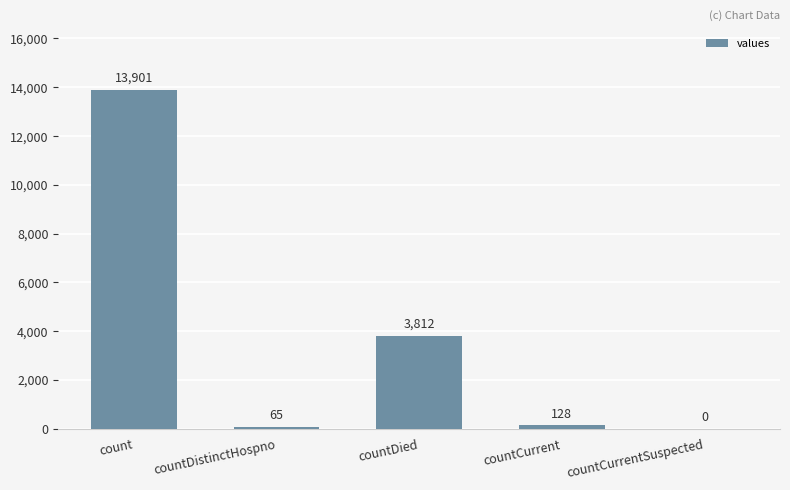

How many distinct data groups are displayed?

1